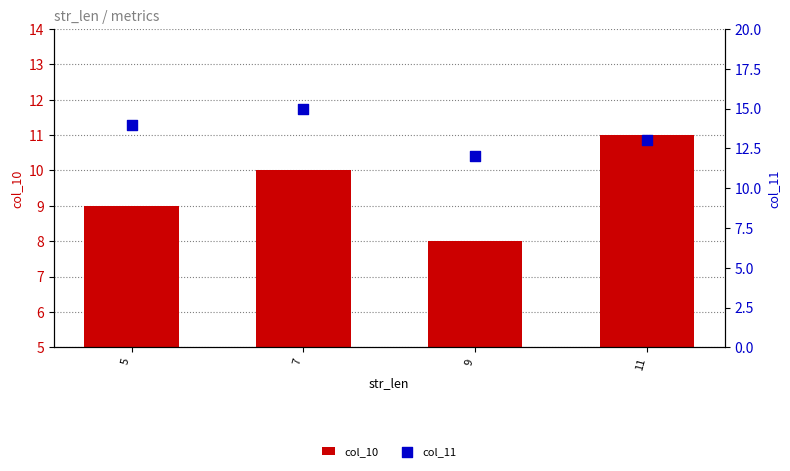

What is the total value across all series at 11?

24